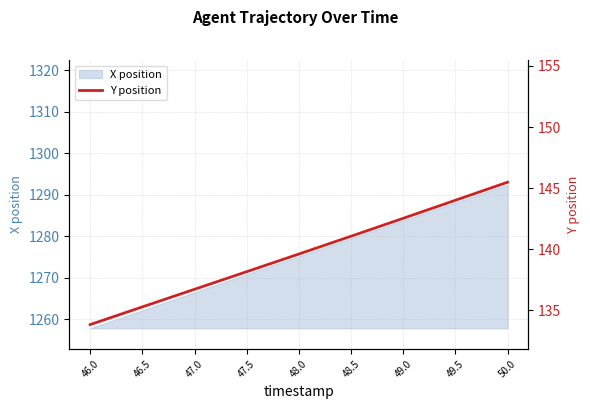

Approximately how many times larger is the value at 46.0 compared to 47.5?

1.0